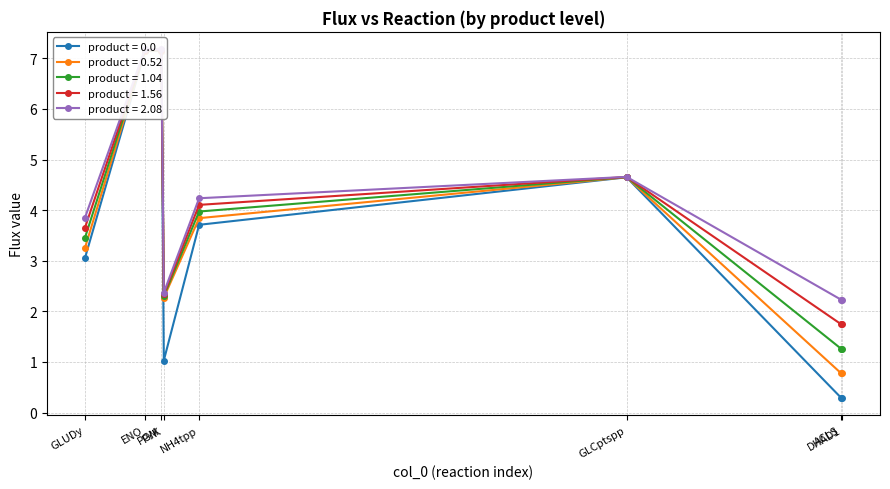

What value does the product = 0.52 series have at PGM?

7.2